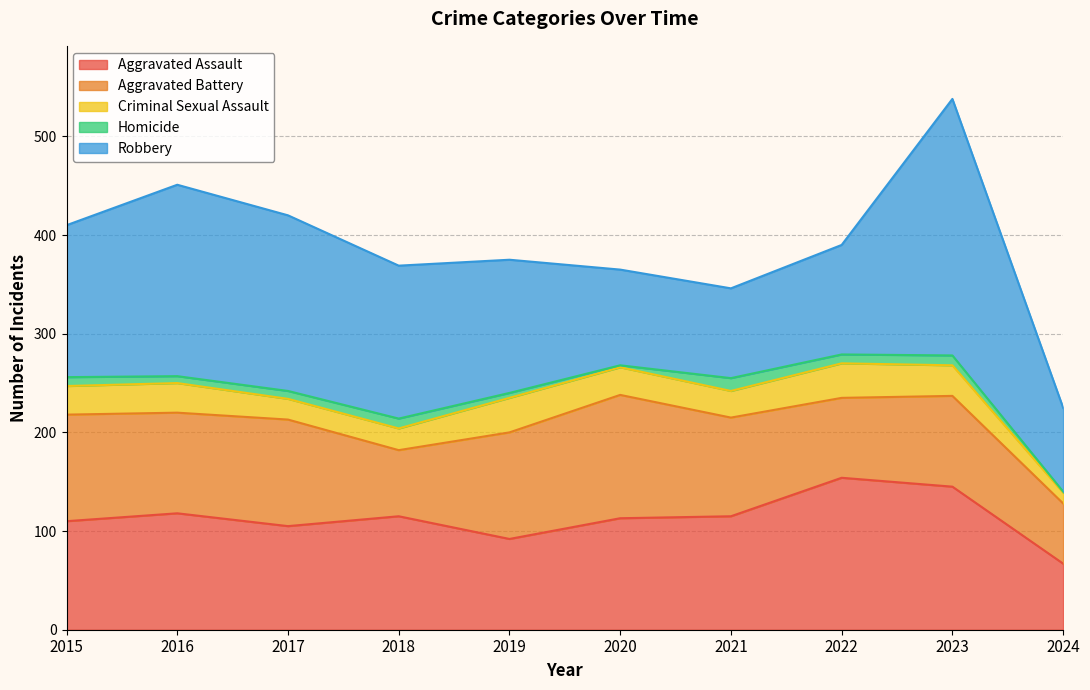

Is the value of Homicide at 2019 greater than the value of Robbery at 2015?

No